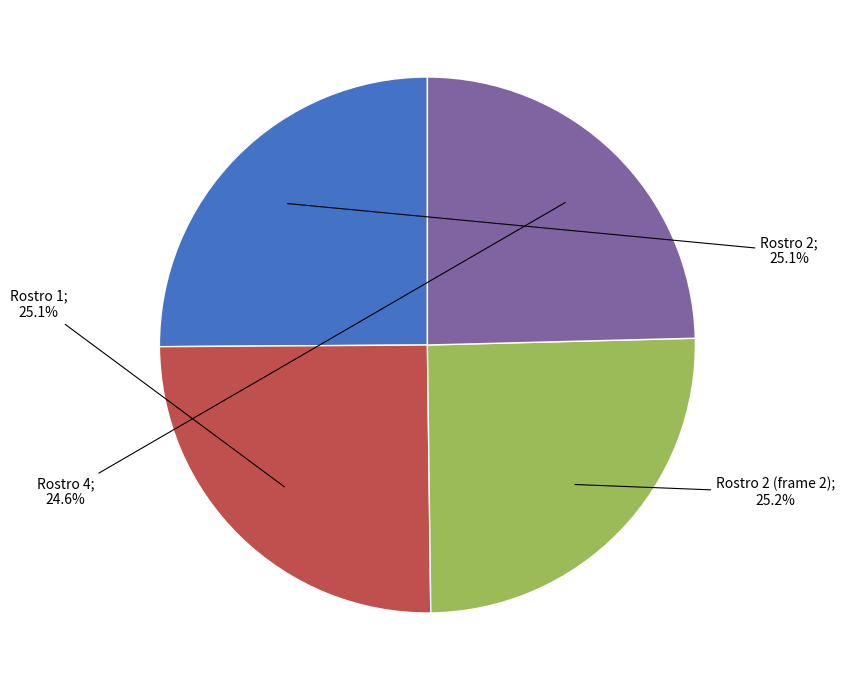

Does any single category account for the majority?

No